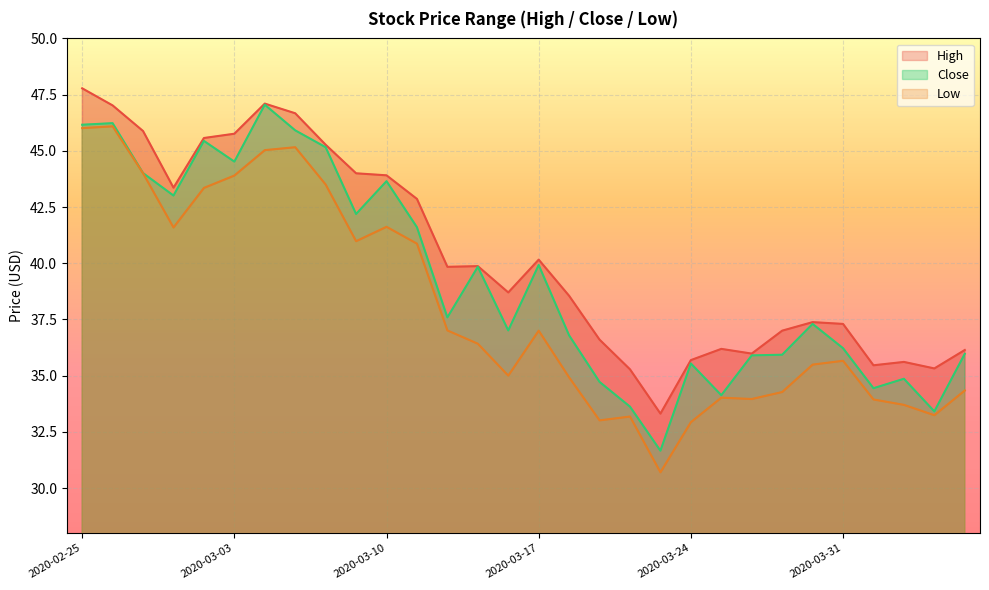

Which category has the highest value in the Low series?

2020-02-26